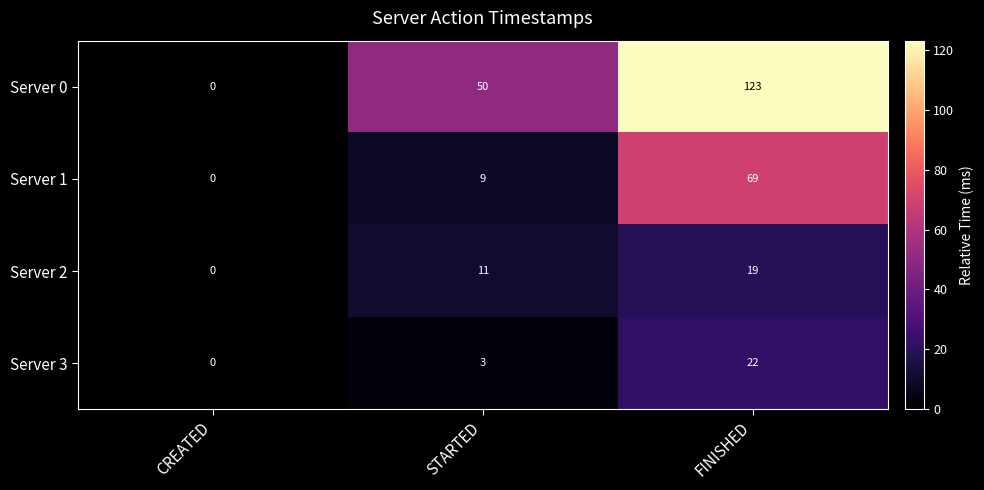

Reading left to right, transcribe all the data shown in this chart.

Server 0: CREATED=0	STARTED=50	FINISHED=123
Server 1: CREATED=0	STARTED=9	FINISHED=69
Server 2: CREATED=0	STARTED=11	FINISHED=19
Server 3: CREATED=0	STARTED=3	FINISHED=22